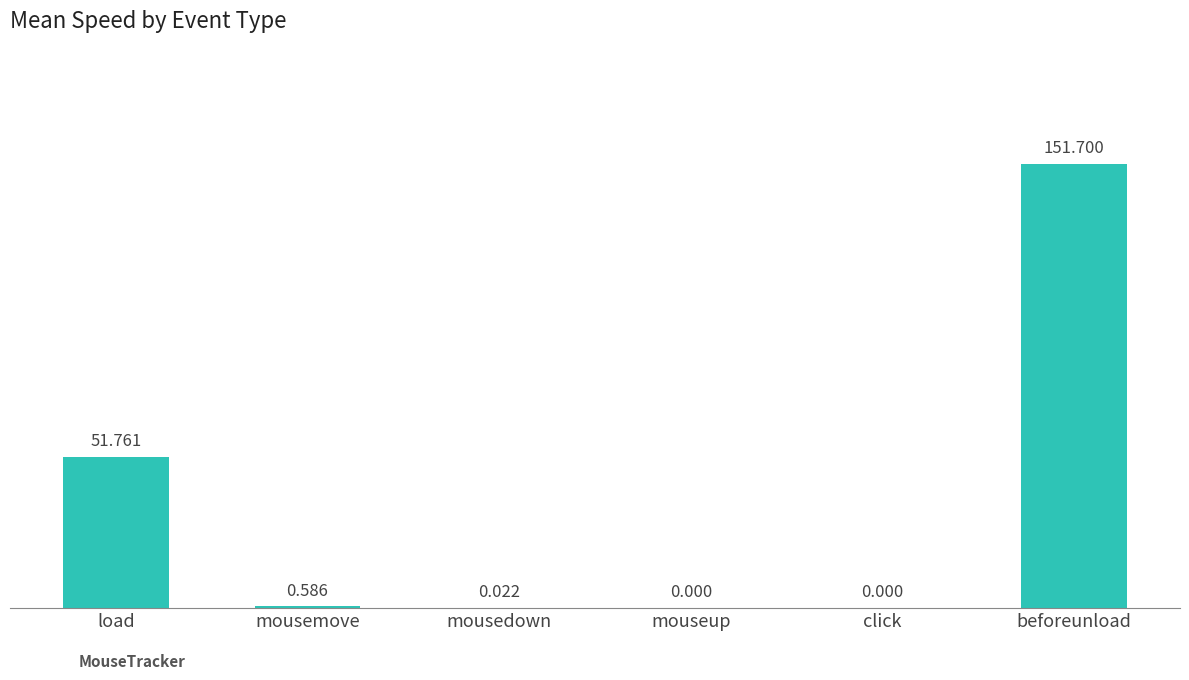

Between load and mousedown, which is larger?

load